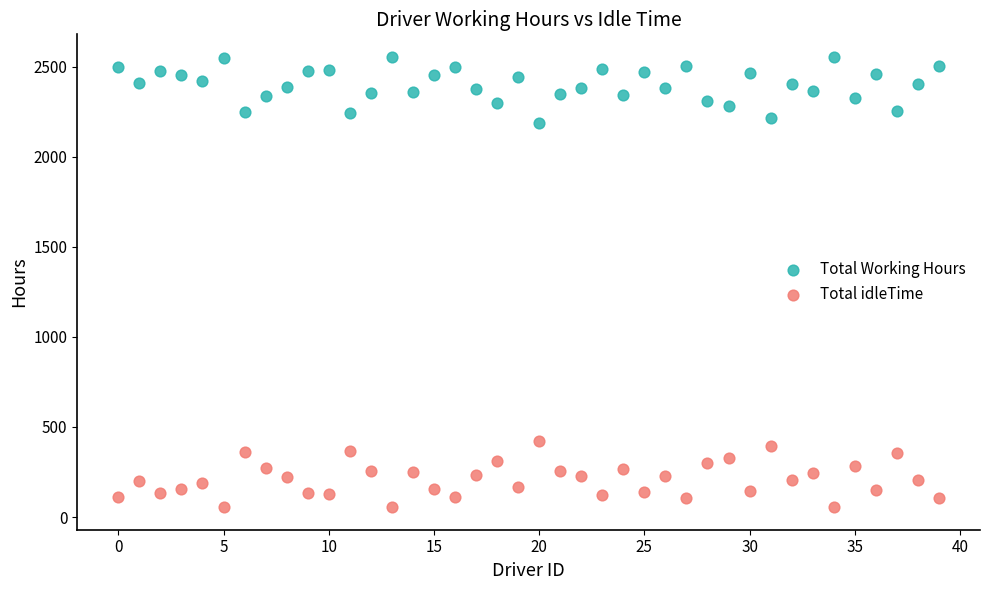

Across all data points, what is the range of Y values (max minus min)?

2501.0